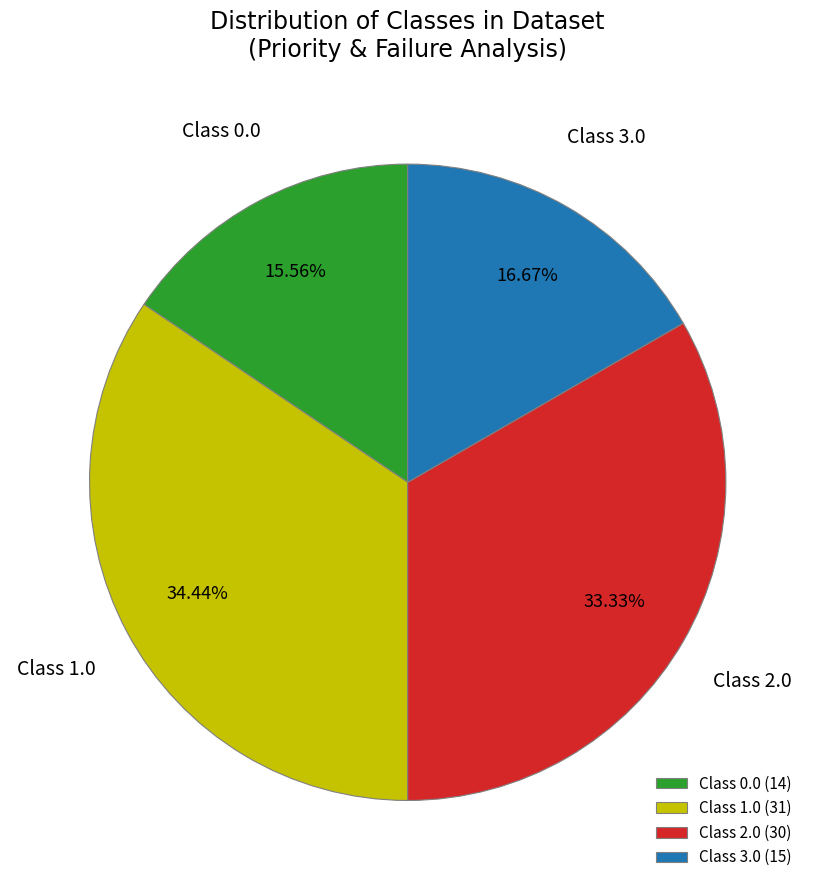

Between Class 1.0 (31) and Class 3.0 (15), which is larger?

Class 1.0 (31)